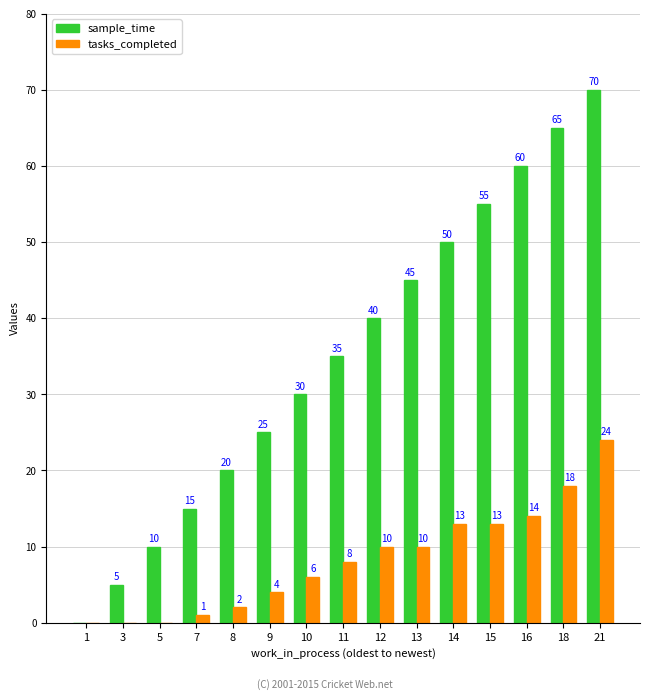

Read the tasks_completed value at 11, to the nearest 10.

10